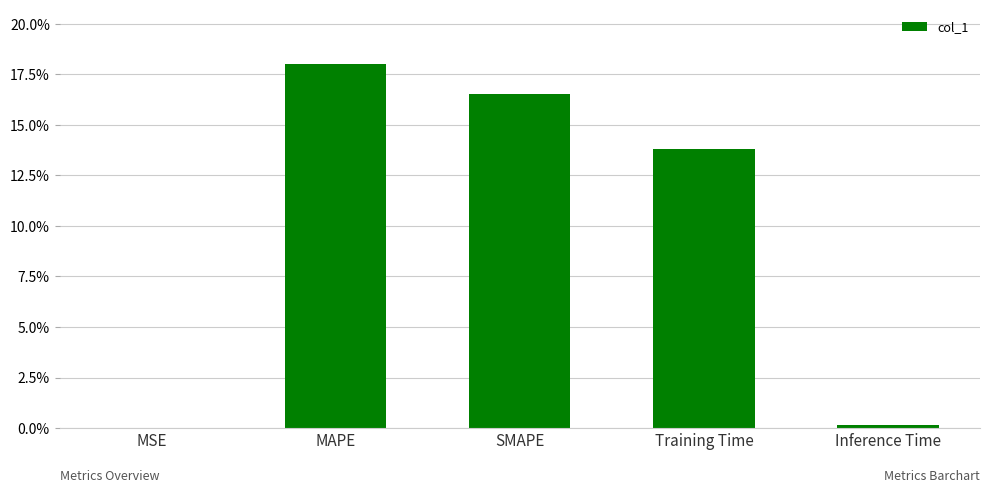

Which category has the highest value across all series?

MAPE